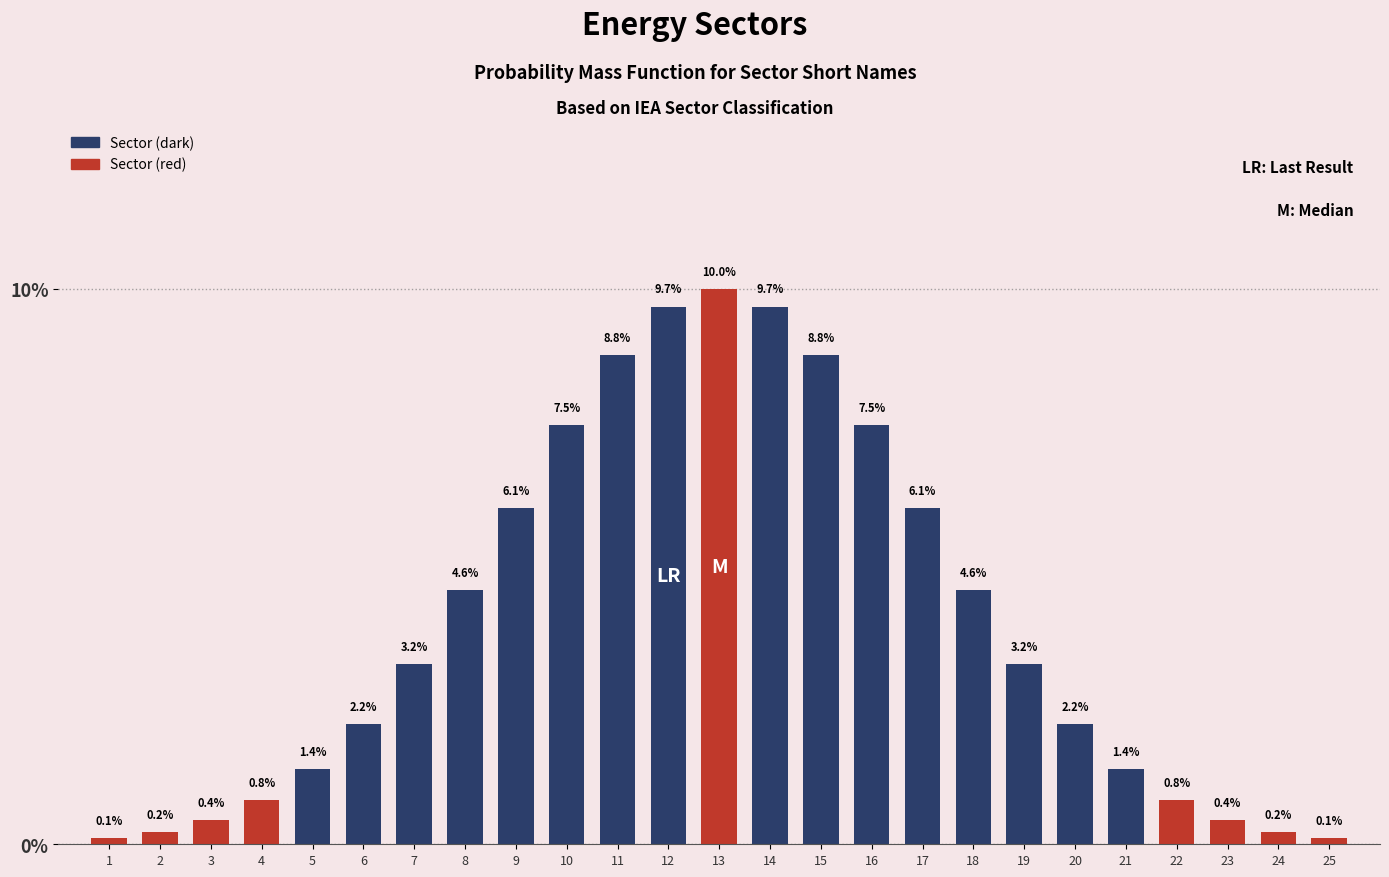

Are the bars horizontal?

No